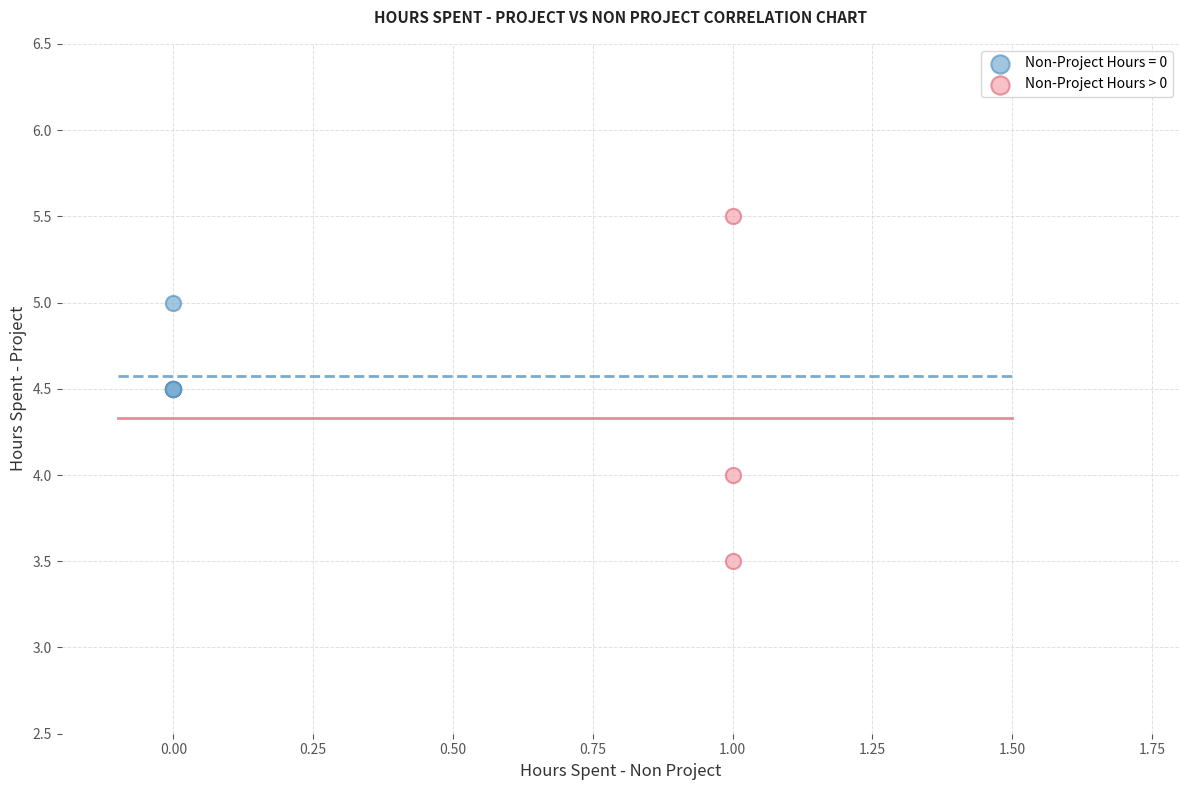

Which series reaches the maximum Y coordinate?

Non-Project Hours > 0